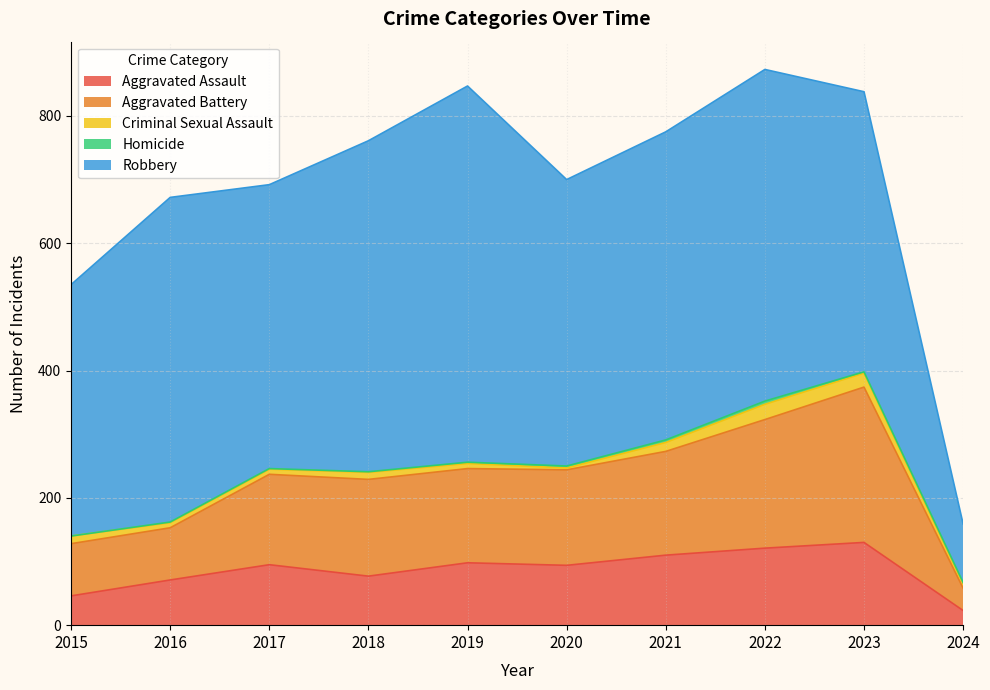

At which label does Criminal Sexual Assault reach its peak?

2022